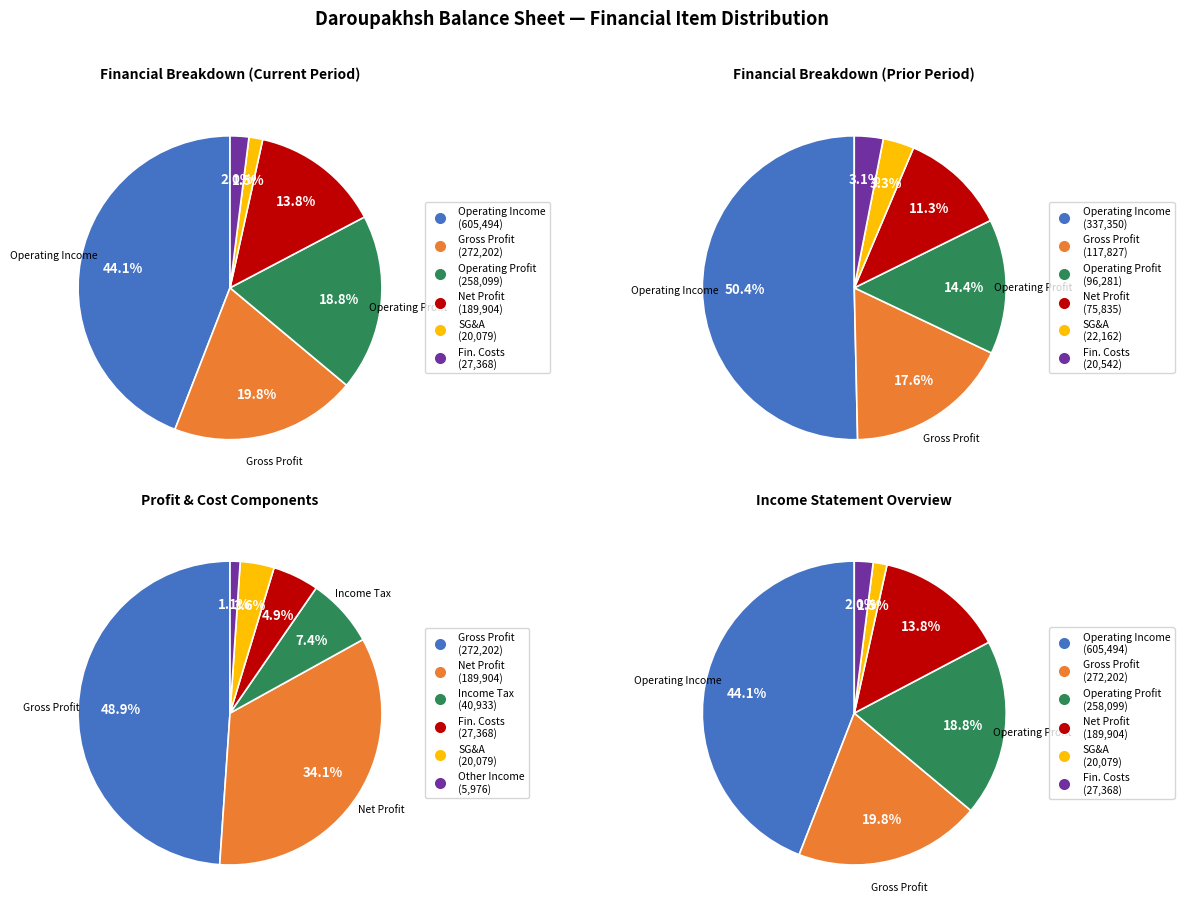

How much of the chart is everything except gross_profit?

80.2%